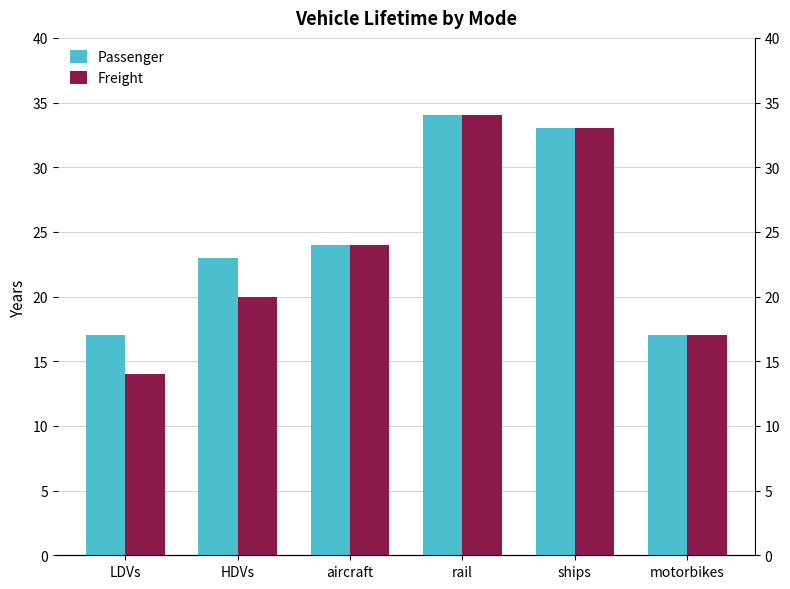

Which category has the highest value in the Freight series?

rail